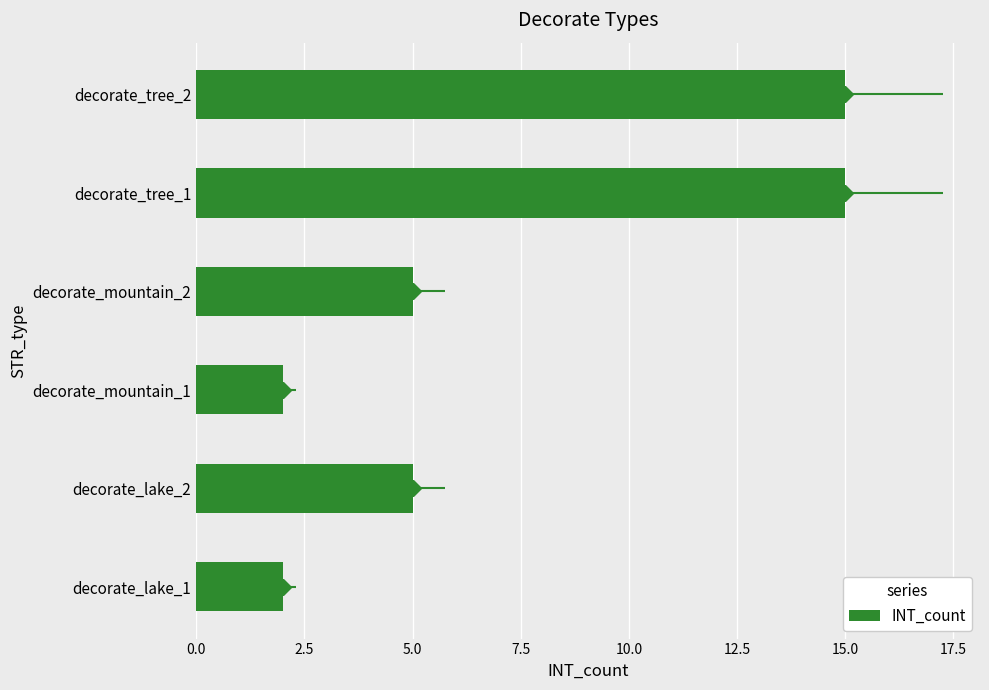

Which has a higher value, decorate_lake_1 or decorate_lake_2?

decorate_lake_2